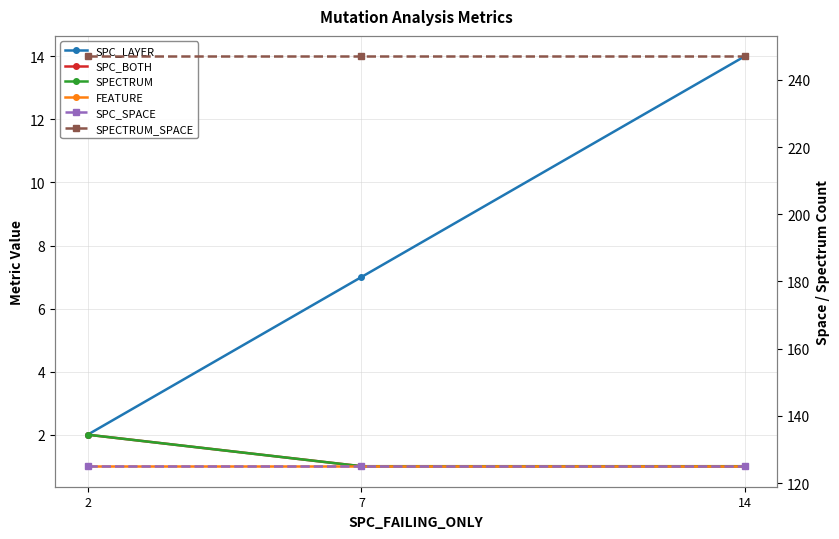

Which has a higher value, 14 or 2?

14